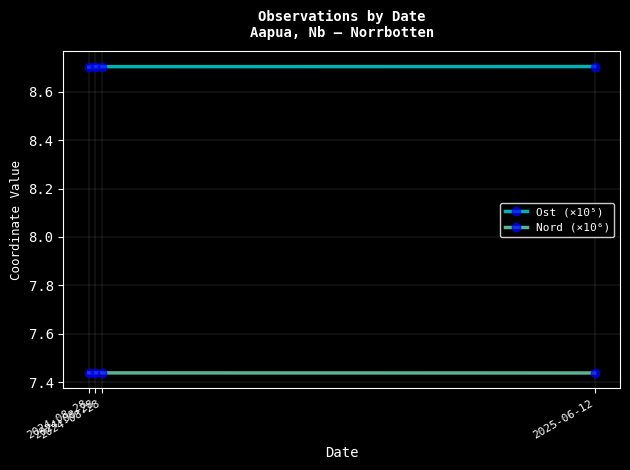

What is the sum of all Ost (×10⁵) values?

34.8